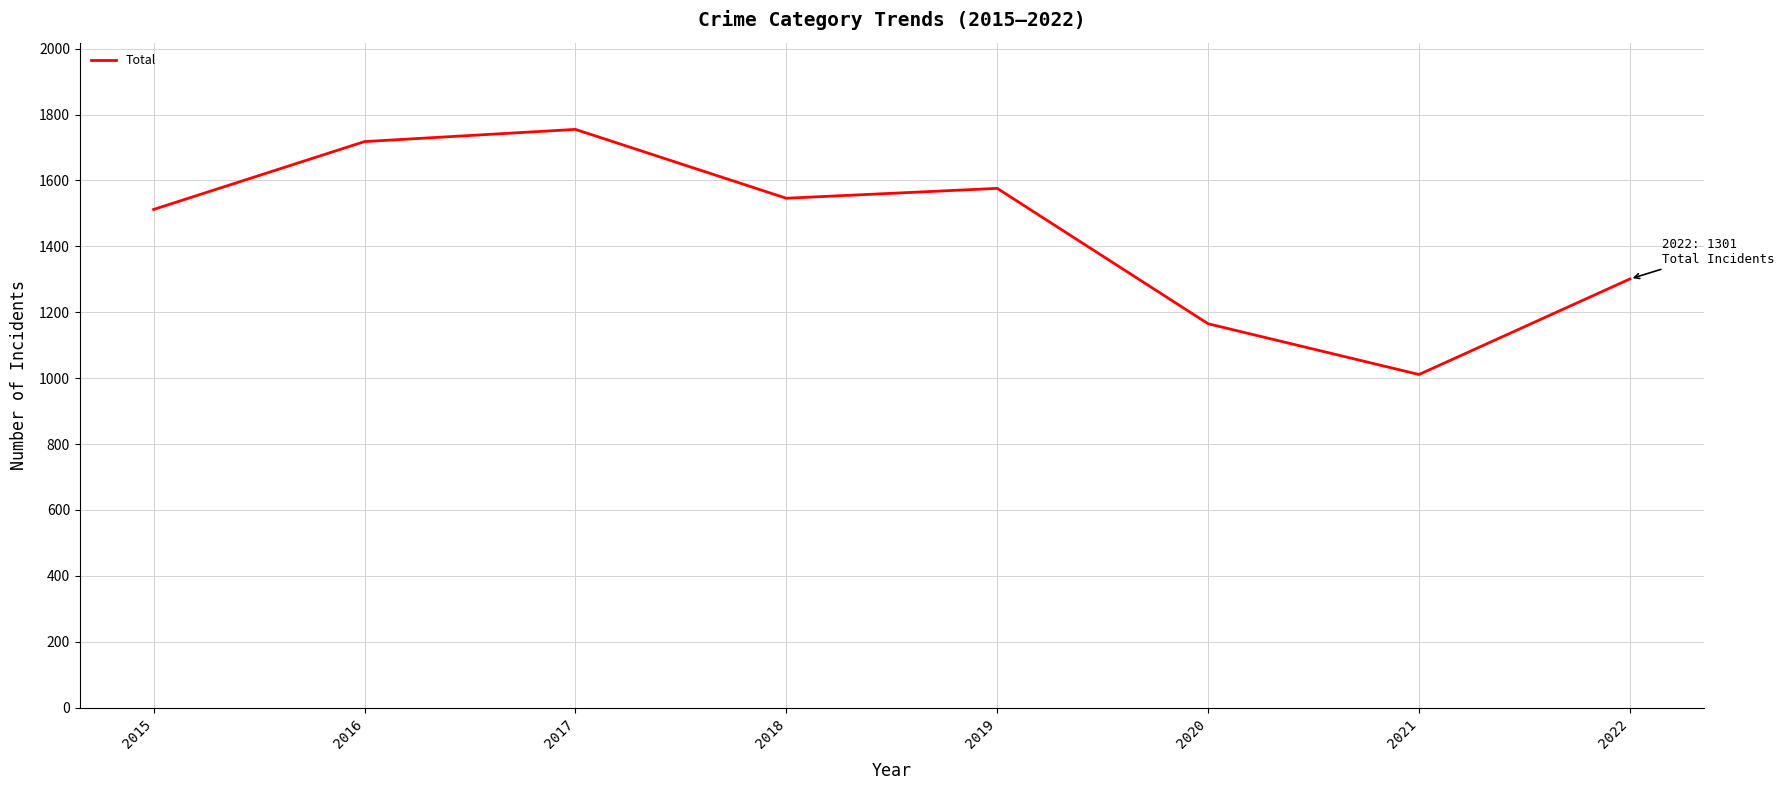

Rank the categories by value from lowest to highest.

2021, 2020, 2022, 2015, 2018, 2019, 2016, 2017